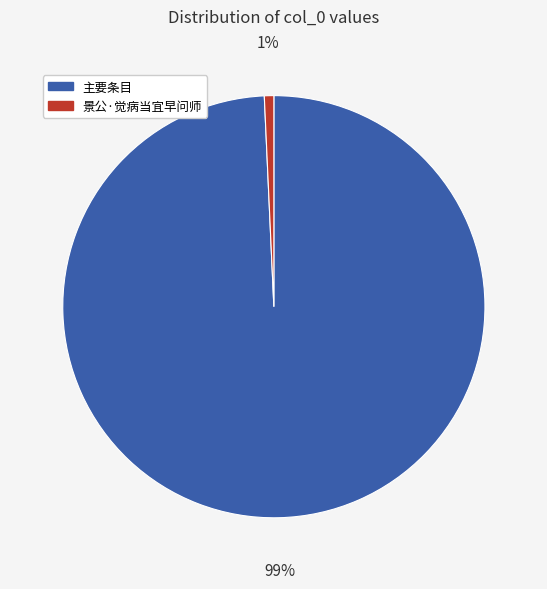

Is there a majority slice in this chart?

Yes